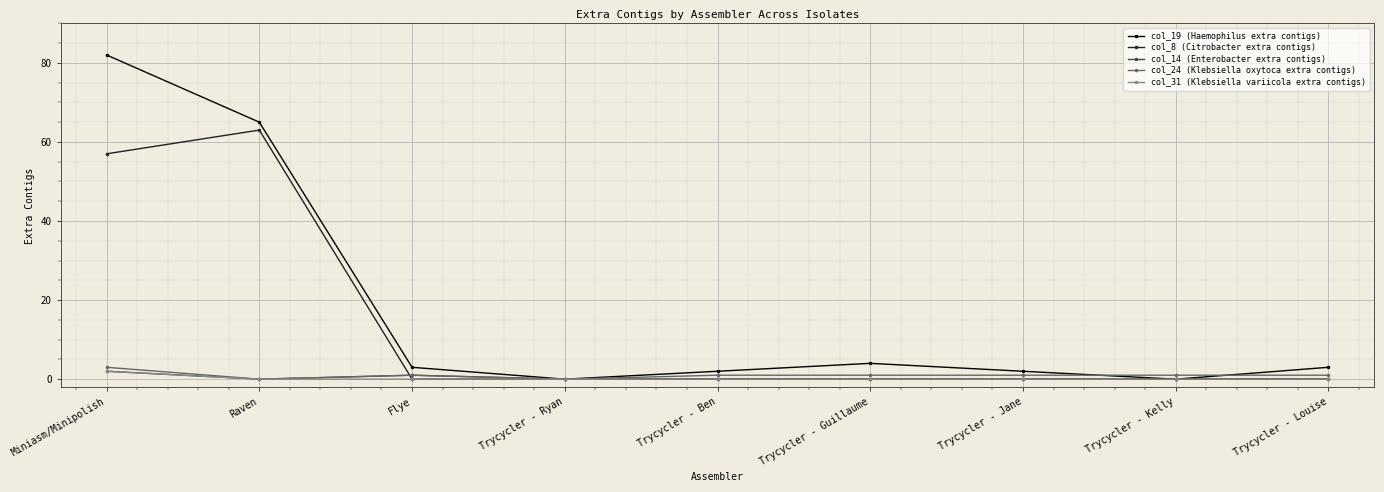

What is the spread (max minus min) of values at Raven?

65